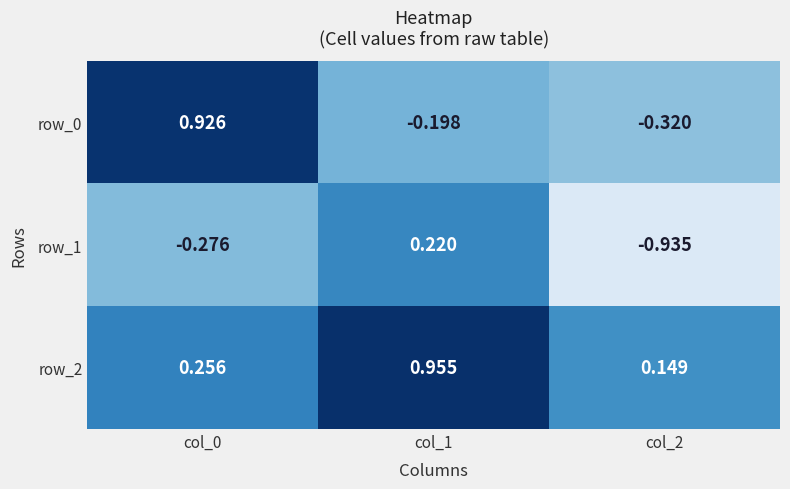

Is the value of row_2 at col_1 greater than the value of row_0 at col_0?

Yes